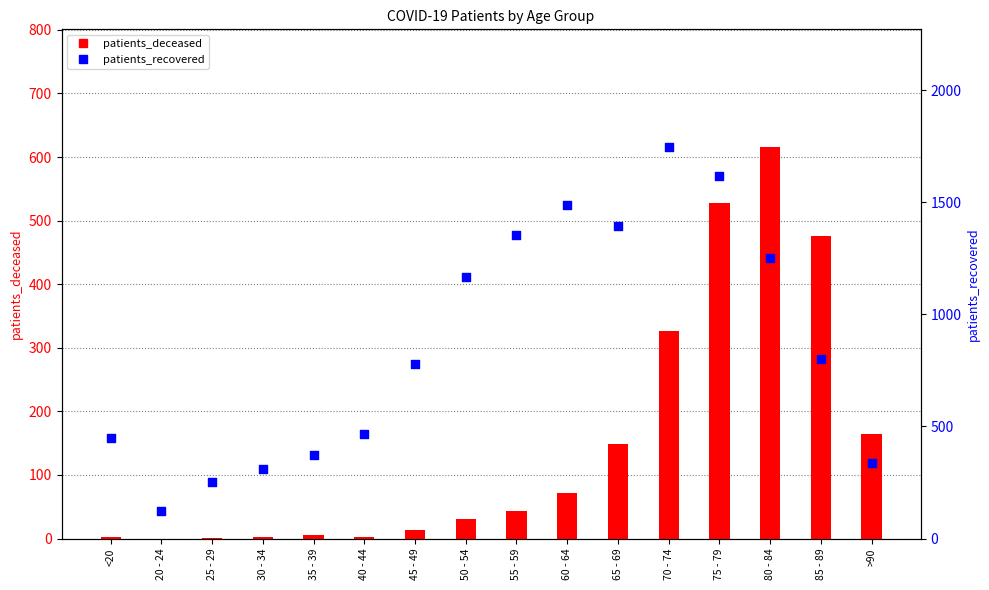

Is the value of patients_recovered at 55 - 59 greater than the value of patients_deceased at 35 - 39?

Yes